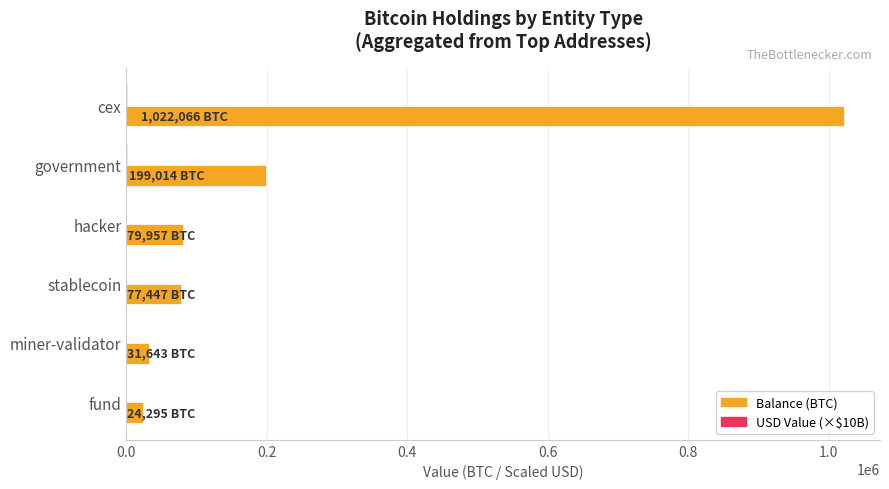

Which label corresponds to the largest value in the chart?

cex